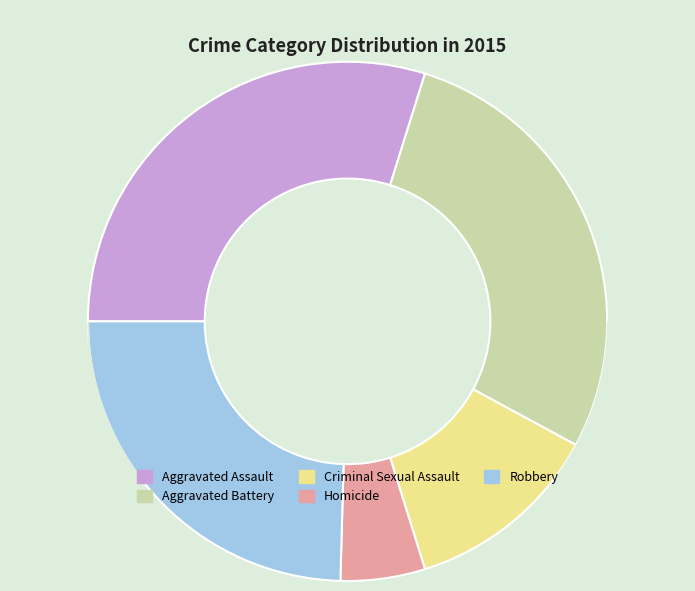

Is it true that Robbery is 25% of the pie?

True